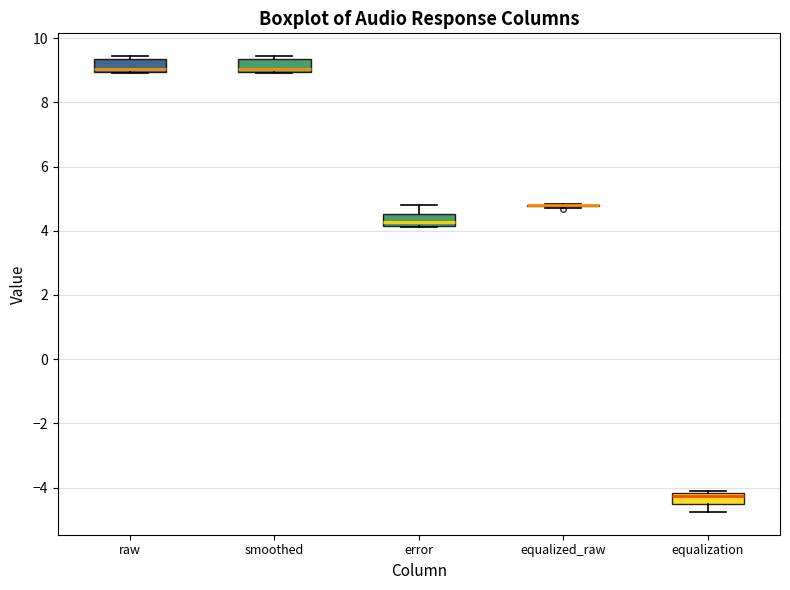

Reading left to right, read every box against the y-axis: the position of its median line, the range the box covers, and the ends of its whiskers. The values are not printed on the chart, so give them approximately, as read against the axis.

raw: median 9.0 (just above the box's lower edge), box 9.0 to 9.4, whiskers 9.0 to 9.4 (just above the box's upper edge)
smoothed: median 9.0 (just above the box's lower edge), box 9.0 to 9.4, whiskers 9.0 to 9.4 (just above the box's upper edge)
error: median 4.2 (just above the box's lower edge), box 4.2 to 4.6, whiskers 4.2 to 4.8
equalized_raw: box collapsed to a line at 4.8, whiskers 4.8 to 4.8
equalization: median -4.2 (just below the box's upper edge), box -4.6 to -4.2, whiskers -4.8 to -4.2